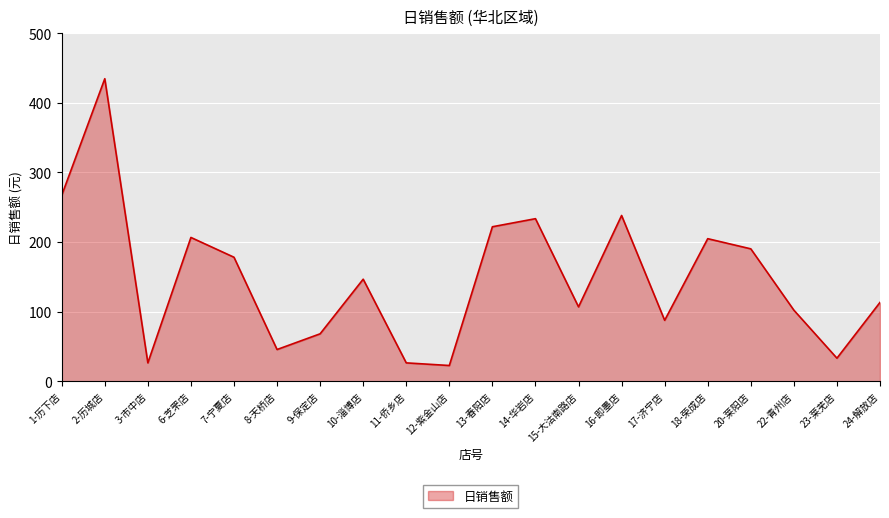

At which category does the data reach its first local valley?

3-市中店